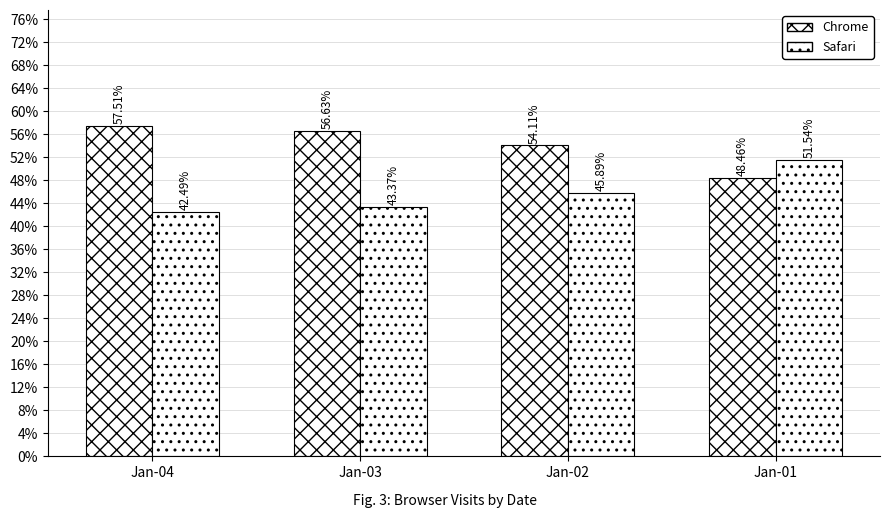

How many groups of bars are there?

4